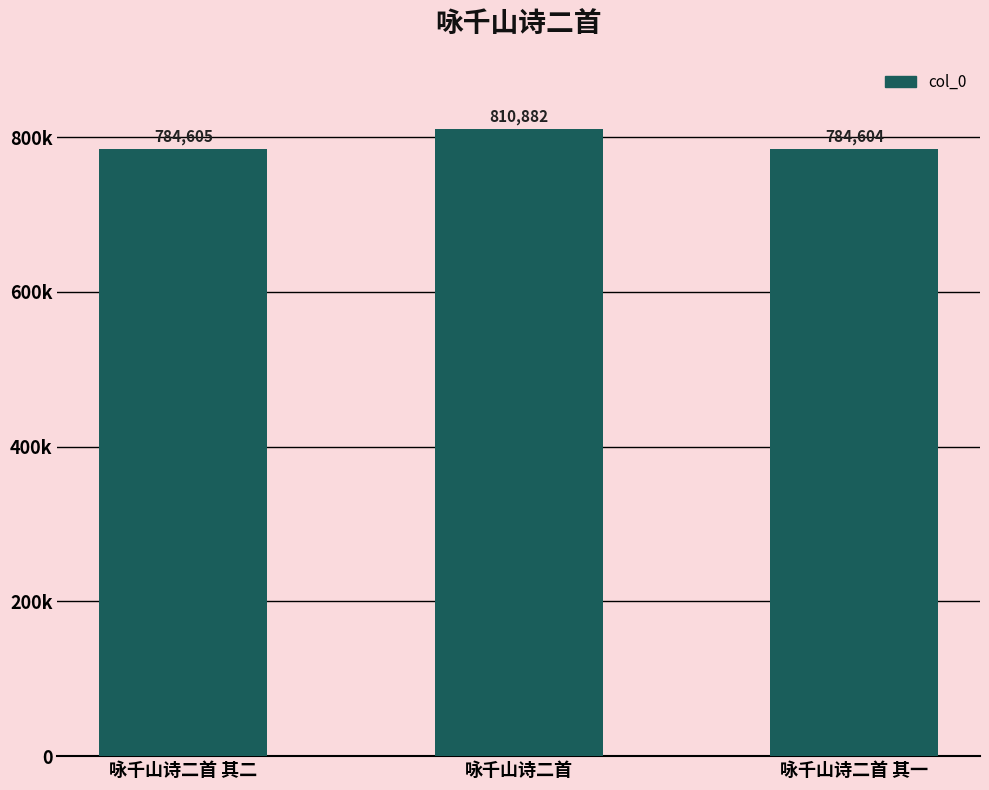

What is the average value?

793364